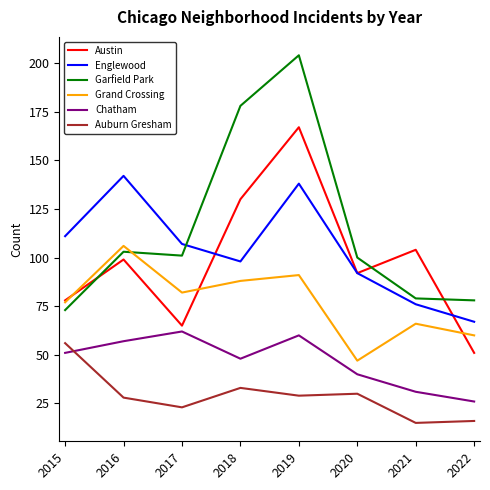

True or false: Chatham has more than 1 interior local peaks.

True